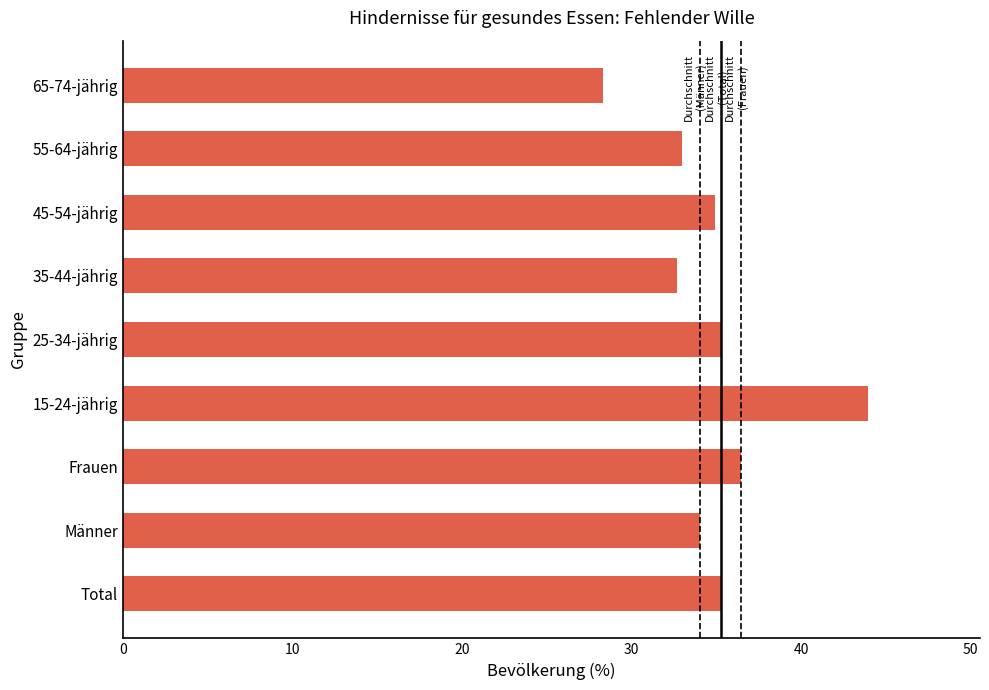

How many categories are shown in the chart?

9